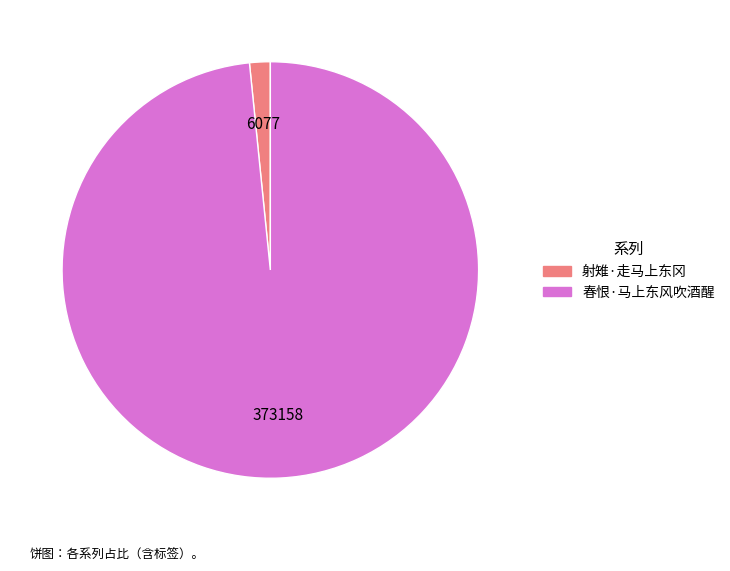

Rank the categories by value from lowest to highest.

射雉·走马上东冈, 春恨·马上东风吹酒醒